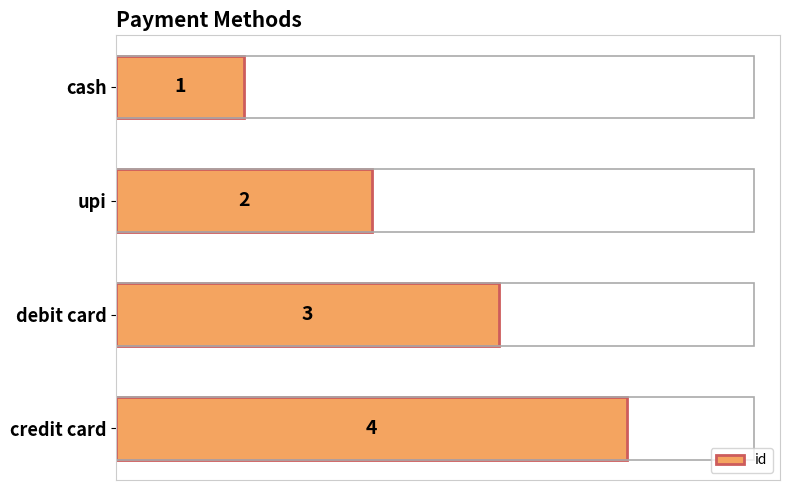

How many values are between 2 and 4?

3